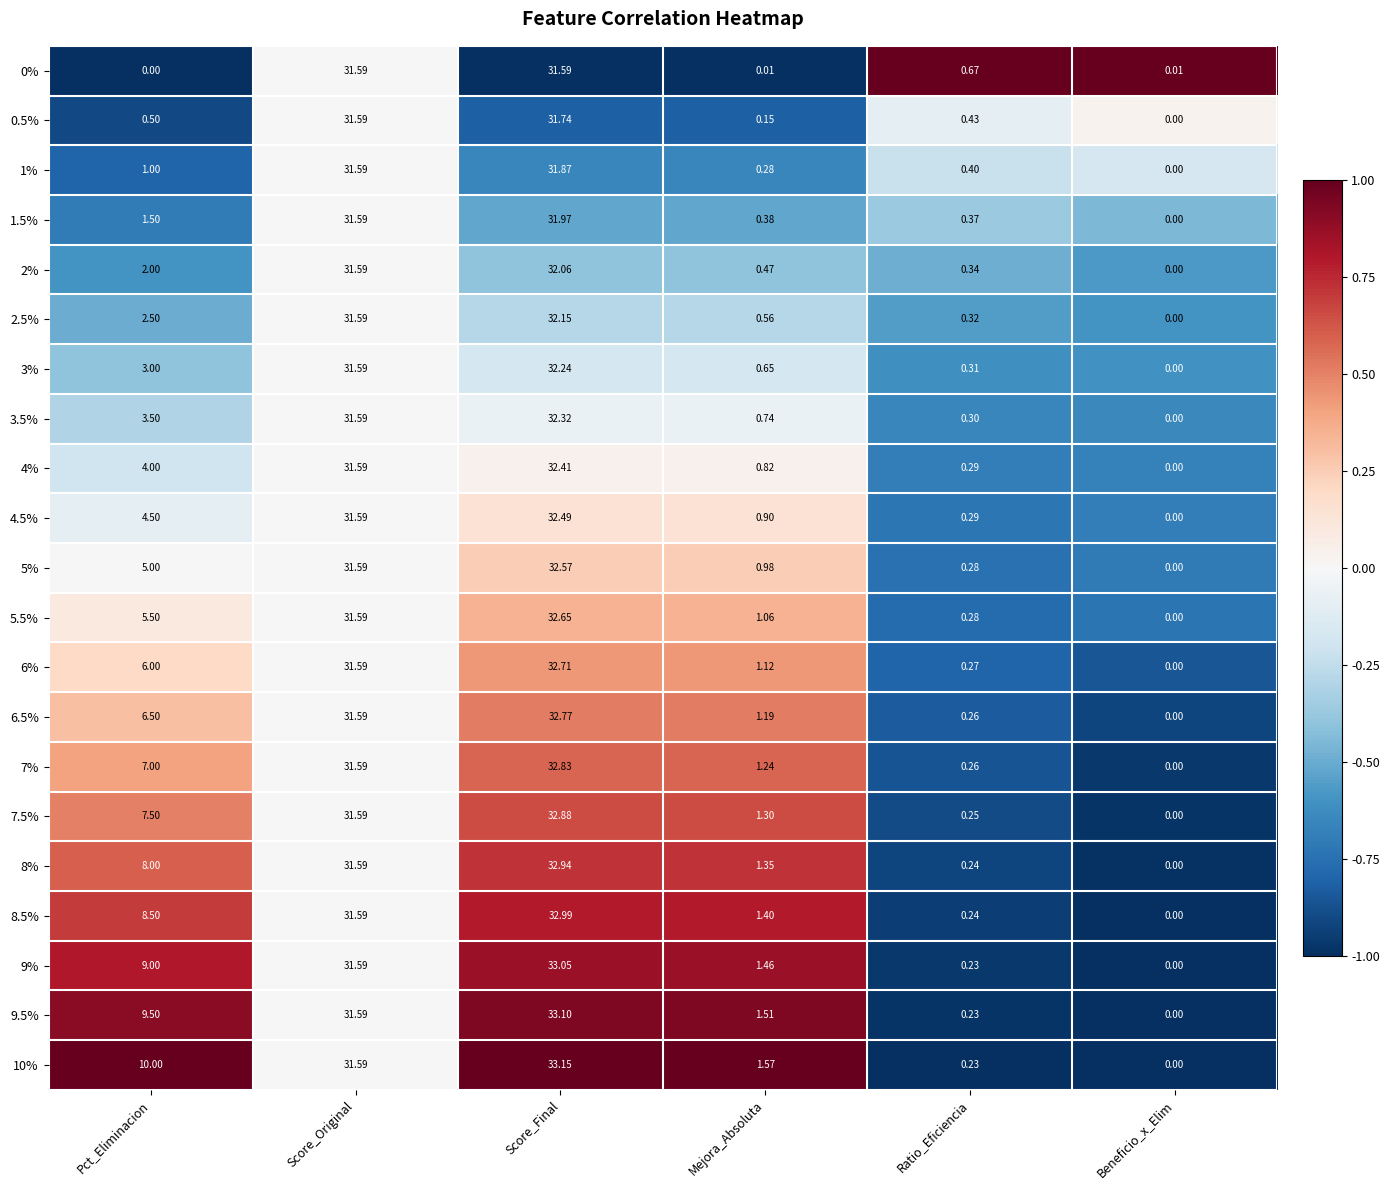

At which label does 5.5% reach its peak?

Score_Final